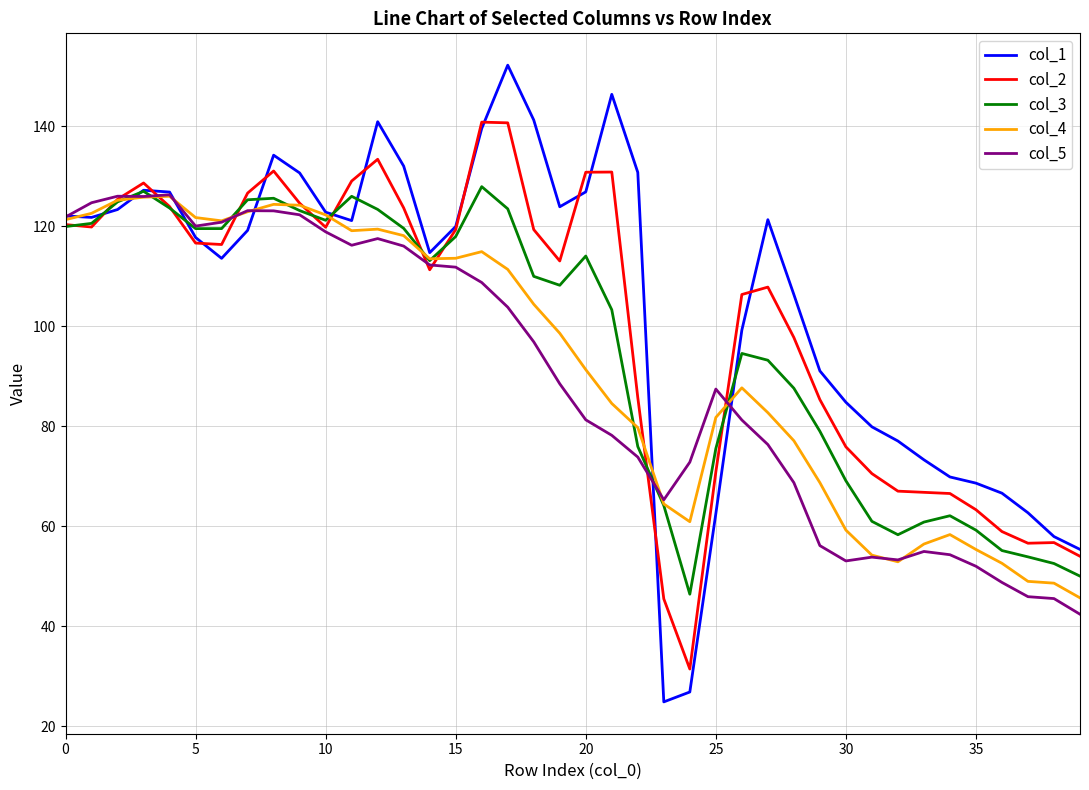

Which series has the widest spread of values?

col_1